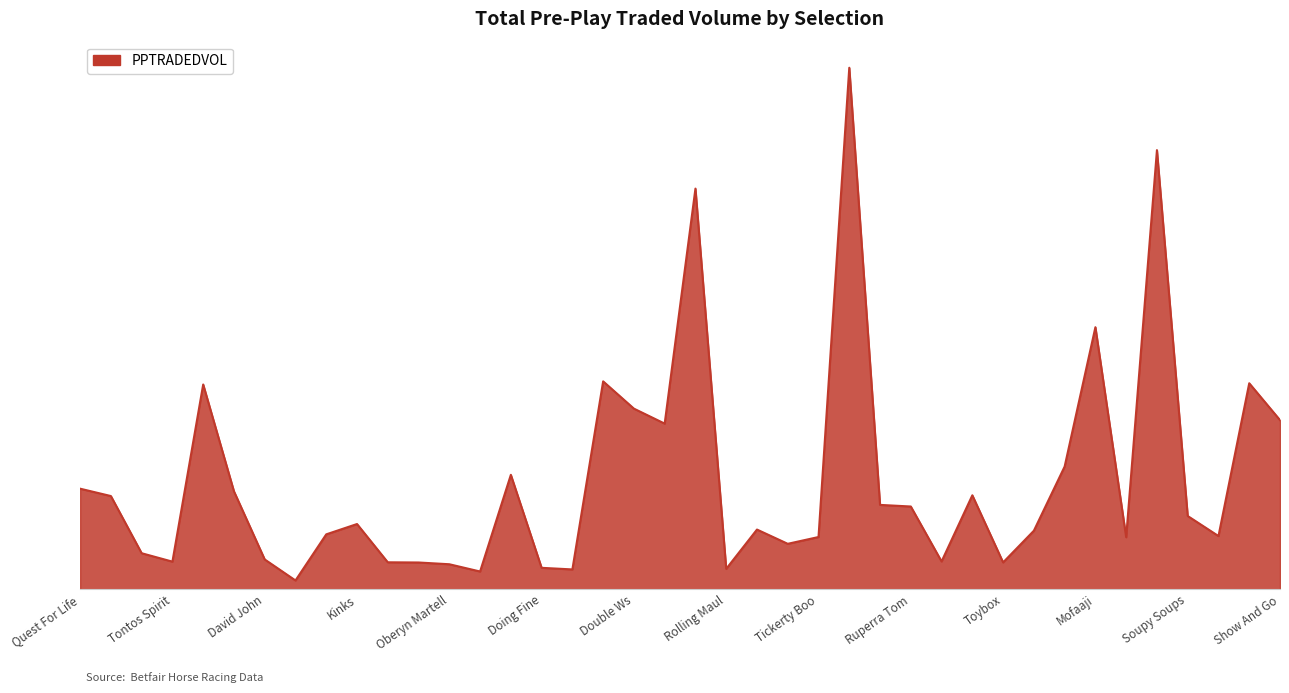

True or false: the data has more than 0 interior local peaks.

True